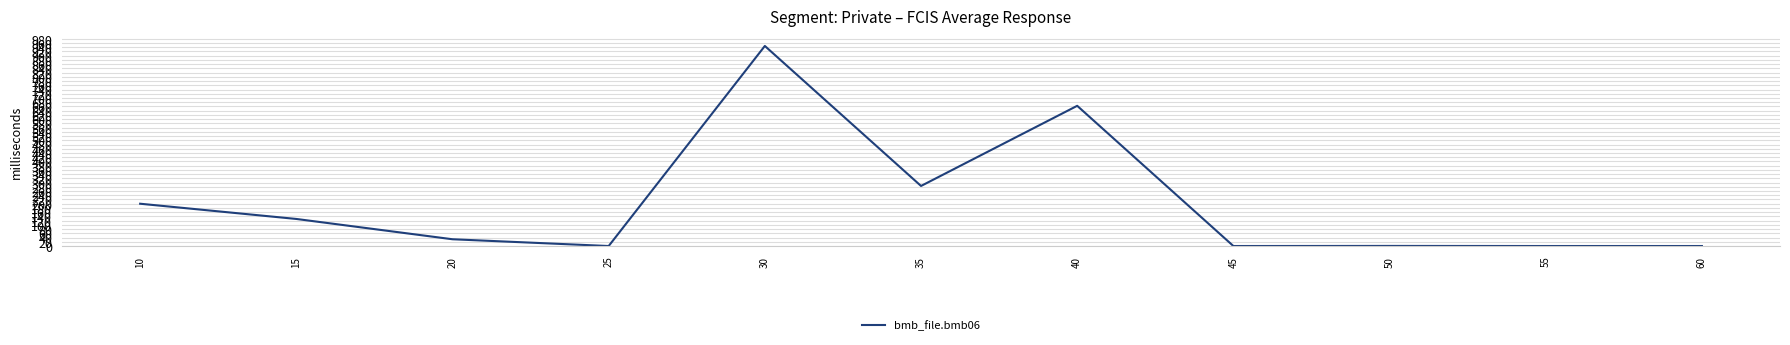

At which category does the chart reach its peak across all series?

30